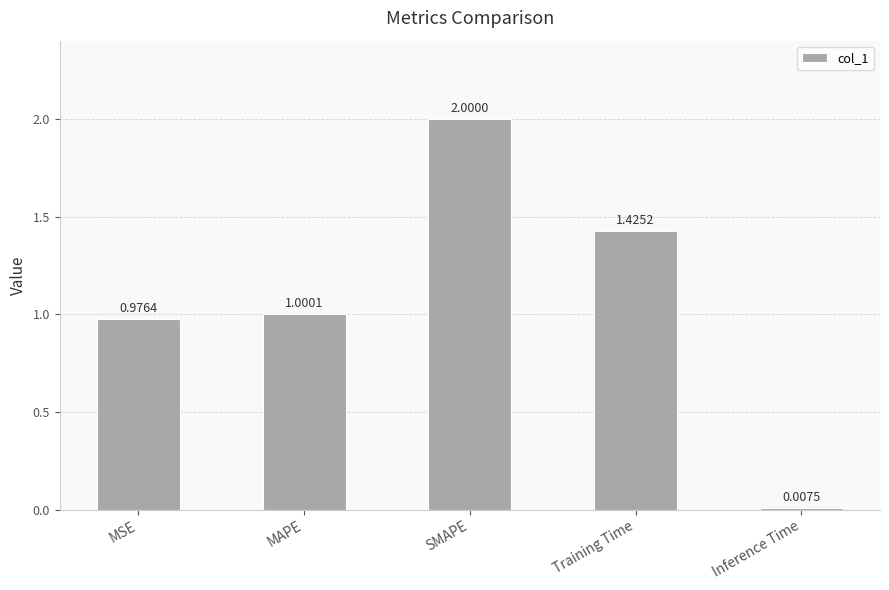

What is the label of the 2nd bar from the left?

MAPE